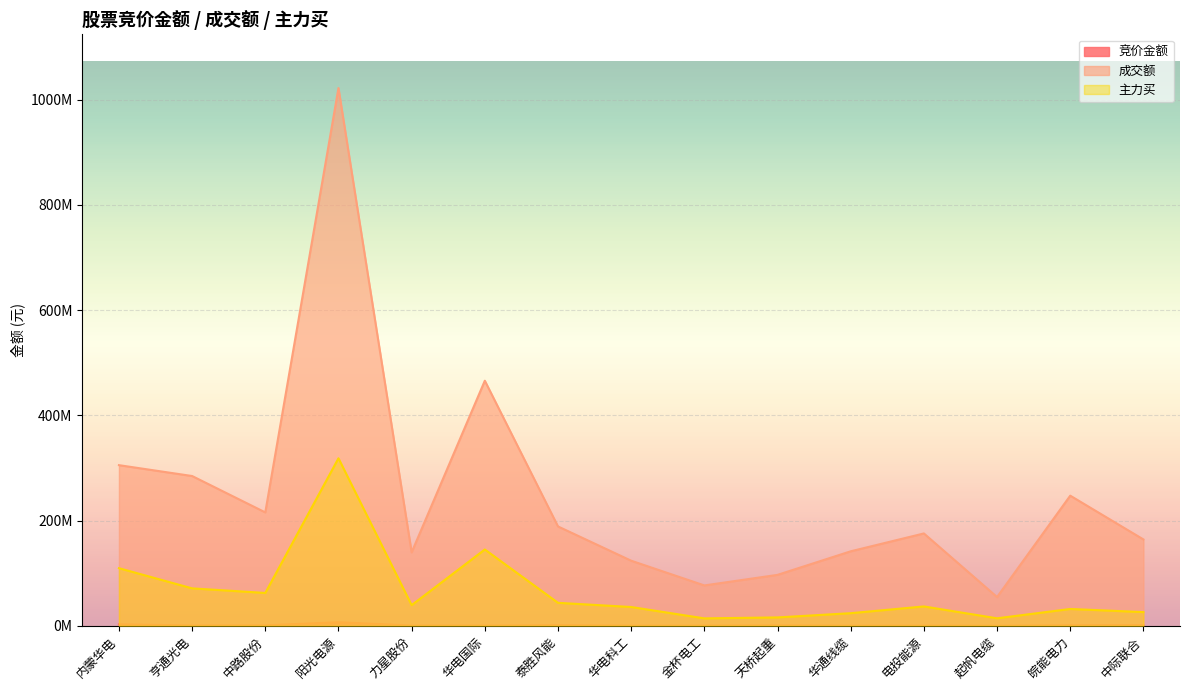

What is the label of the 14th point from the right?

亨通光电